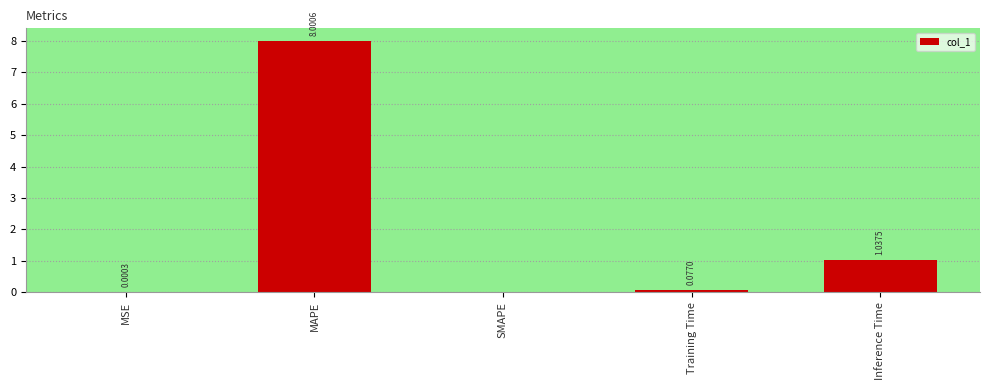

Count the number of data series in this chart.

1